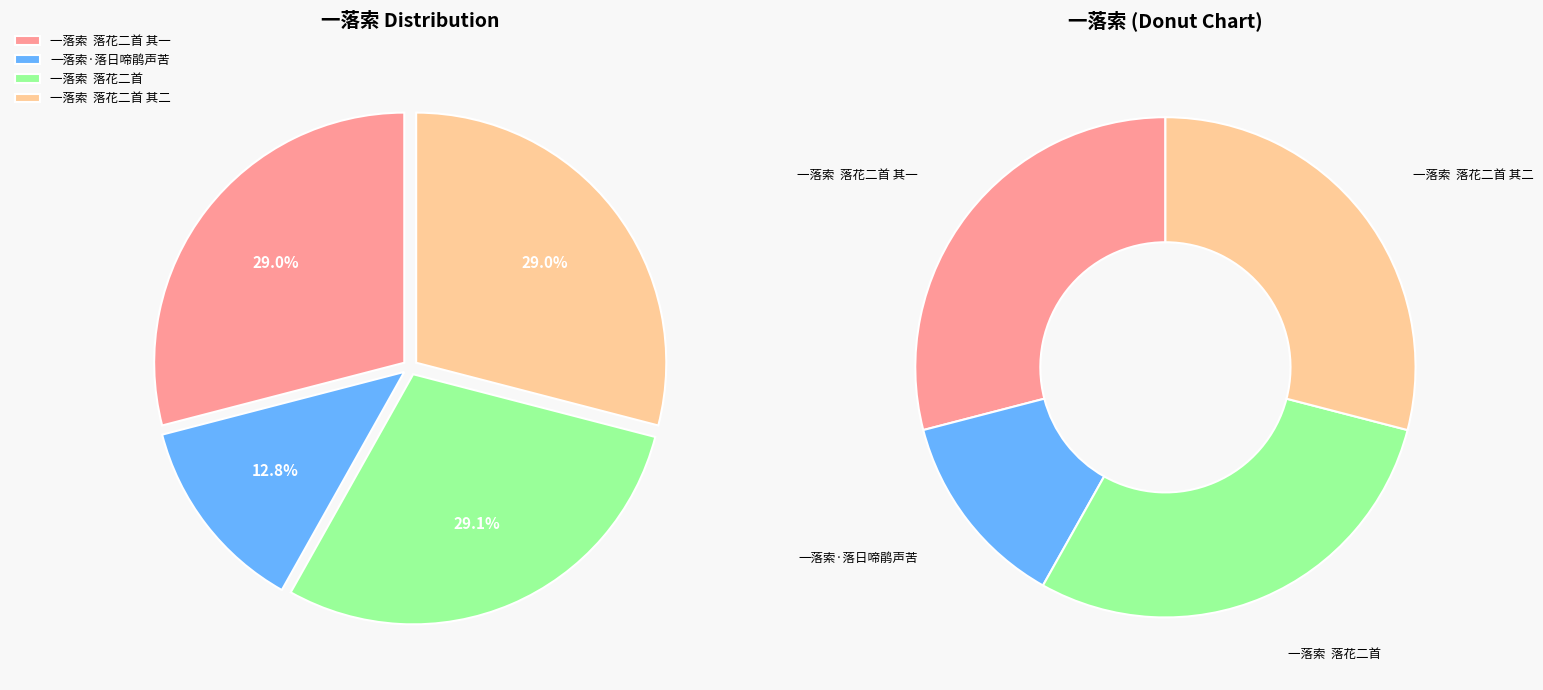

What is the change in value from 一落索  落花二首 其一 to 一落索·落日啼鹃声苦?

-402491